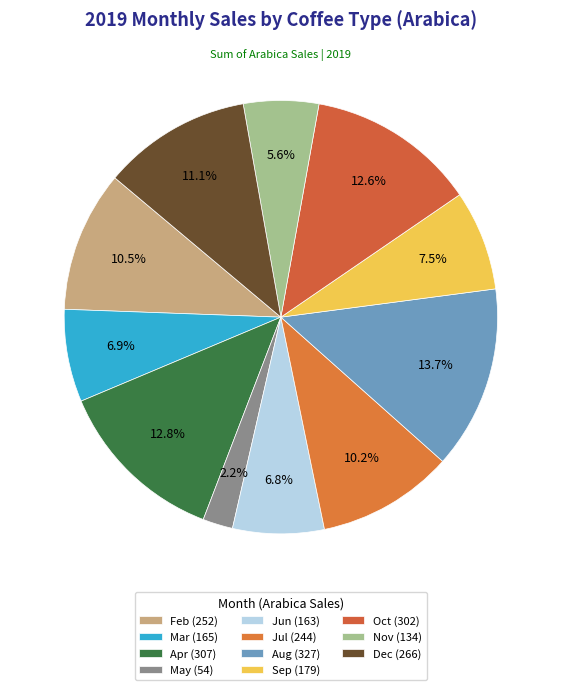

Which slice is the smallest?

May